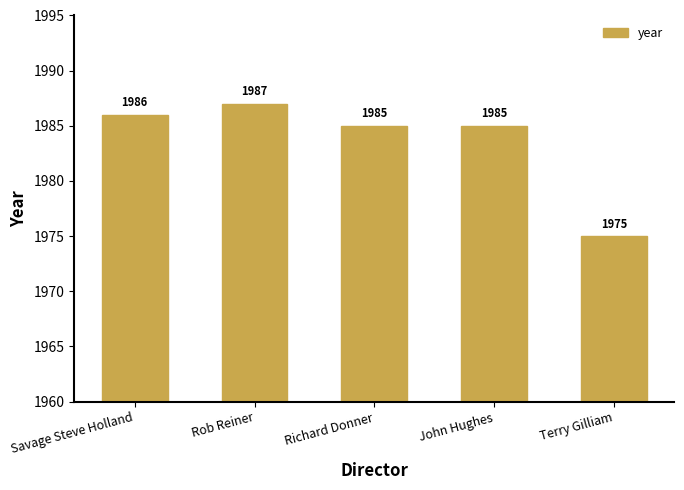

The value at John Hughes is 1985. True or false?

True